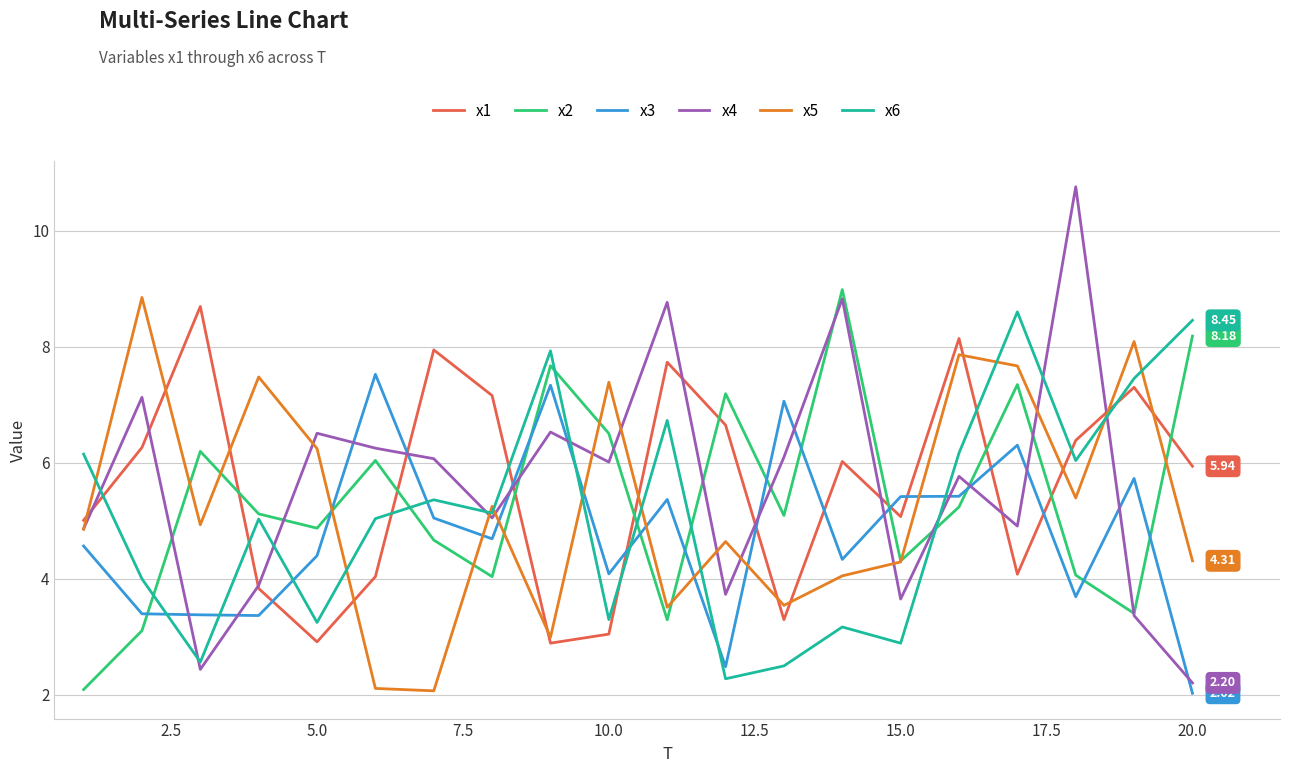

What are all the series names shown in the legend?

x1, x2, x3, x4, x5, x6